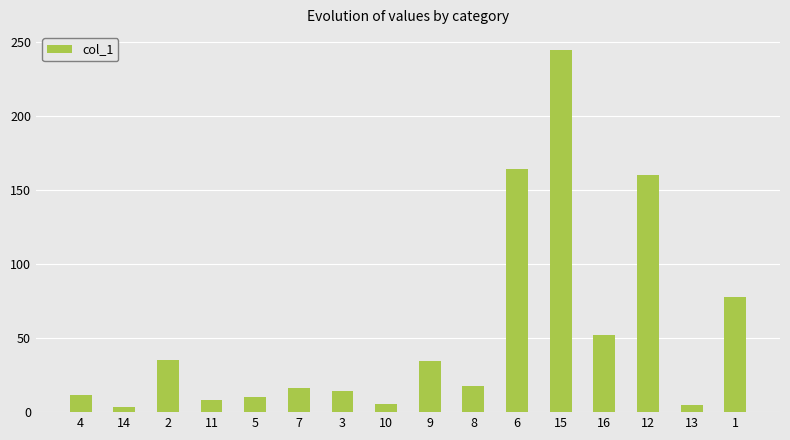

What value does the data have at 4?

11.9